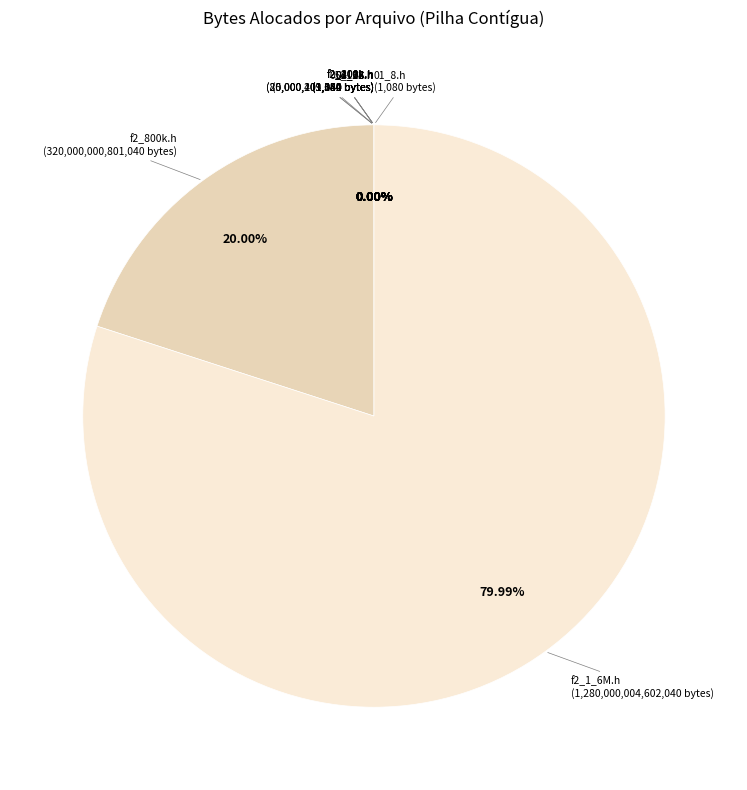

Rank the categories by value from lowest to highest.

01_8.h, 02_16.h, 03_32.h, 04_64.h, 05_128.h, f2_100k.h, f2_200k.h, f2_400k.h, f2_800k.h, f2_1_6M.h